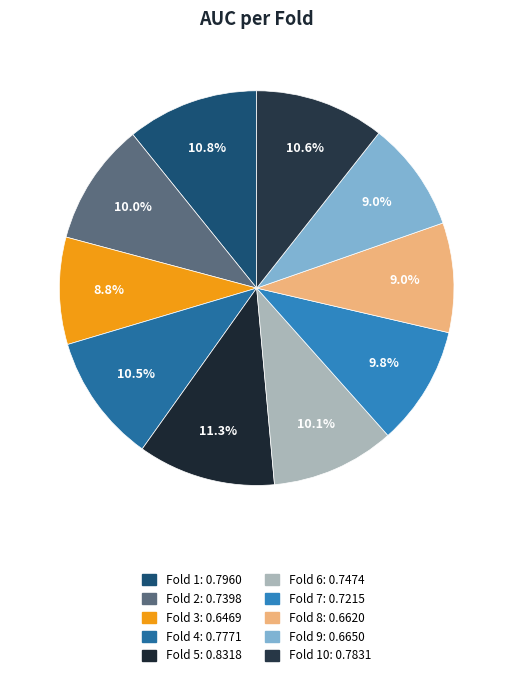

Count the number of slices in the pie.

10